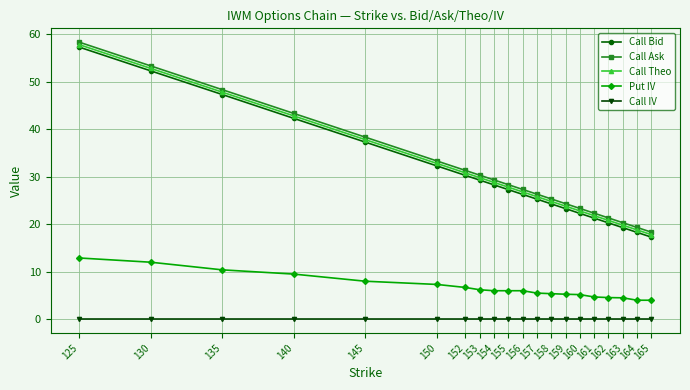

Is this an area chart (filled region under the line)?

No